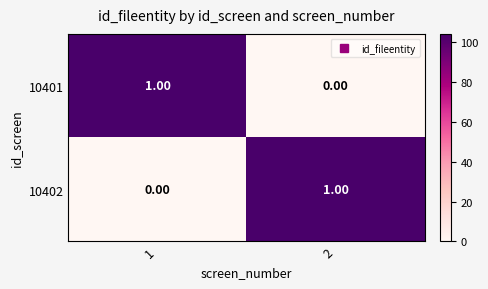

Rank the categories by 10402 value from highest to lowest.

2, 1